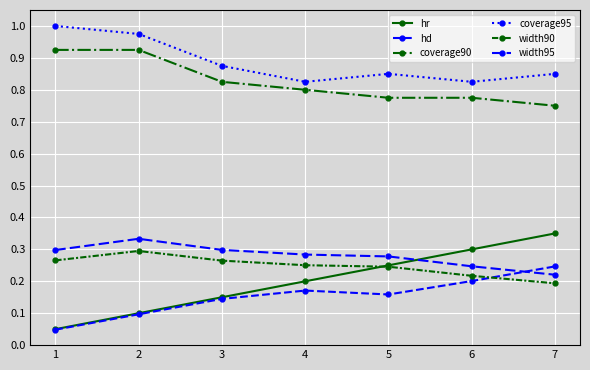

True or false: width95 and hd cross at least once.

True